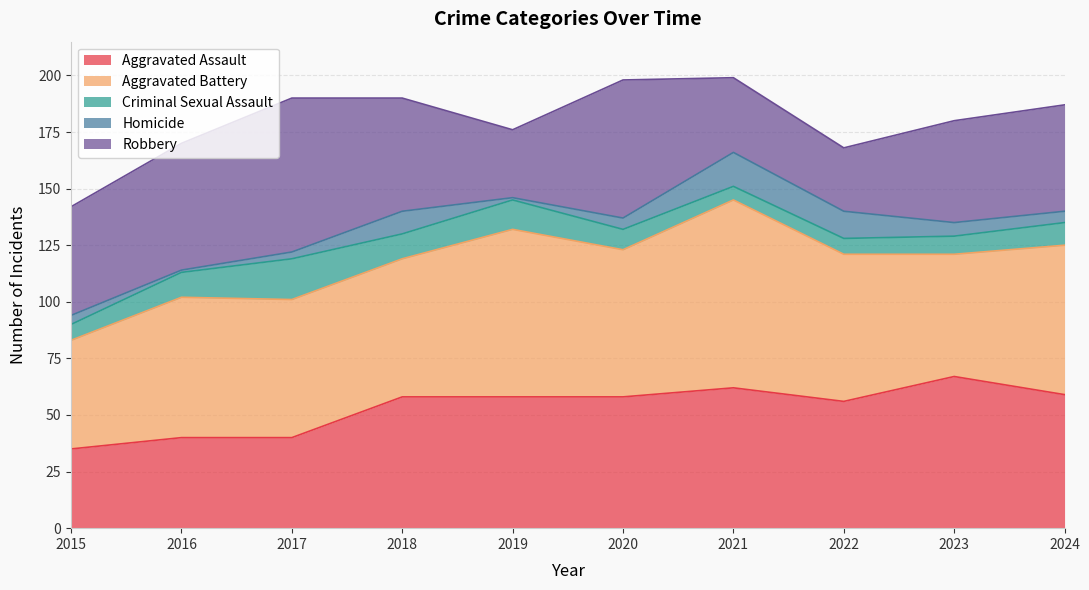

At which label does Aggravated Battery reach its peak?

2021